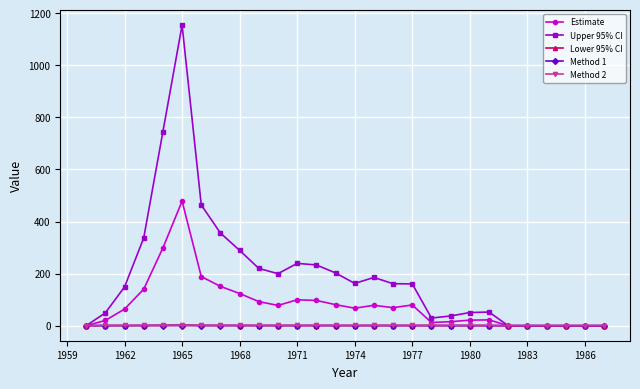

Which series has the largest total across all categories?

Upper 95% CI